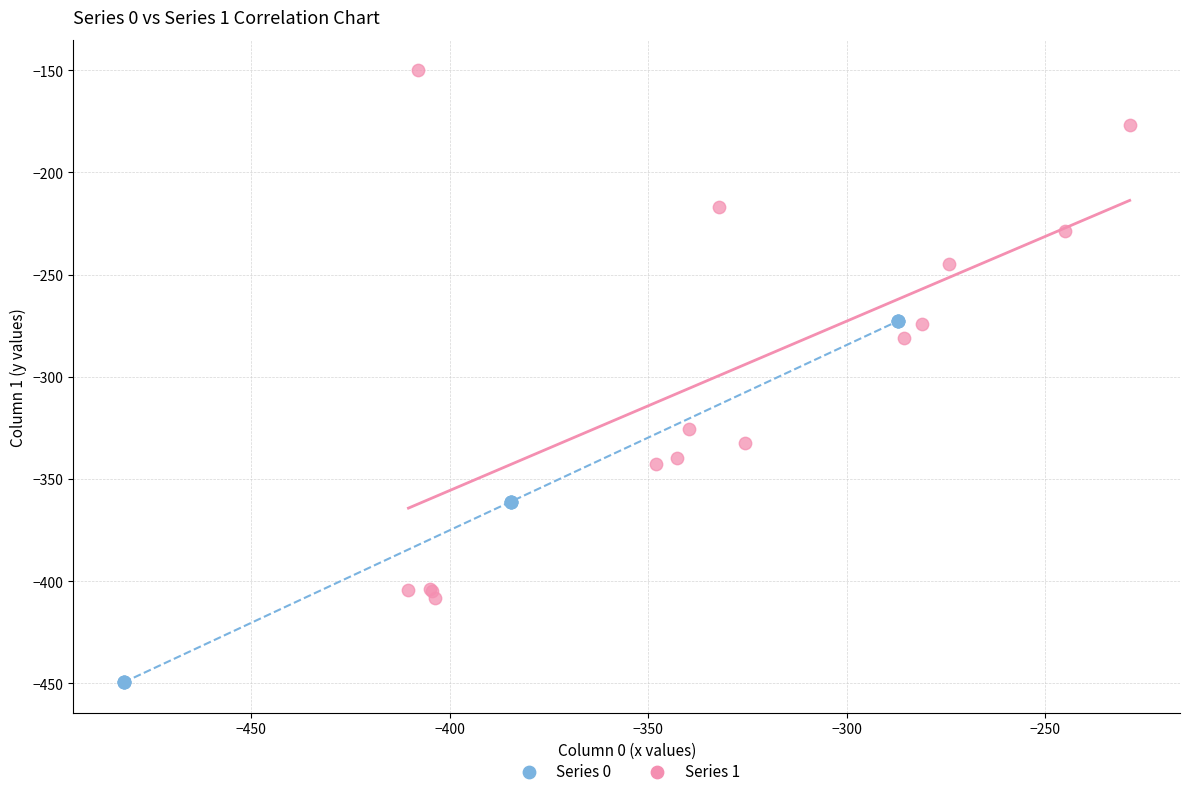

Which series has the widest spread of Y values?

Series 1